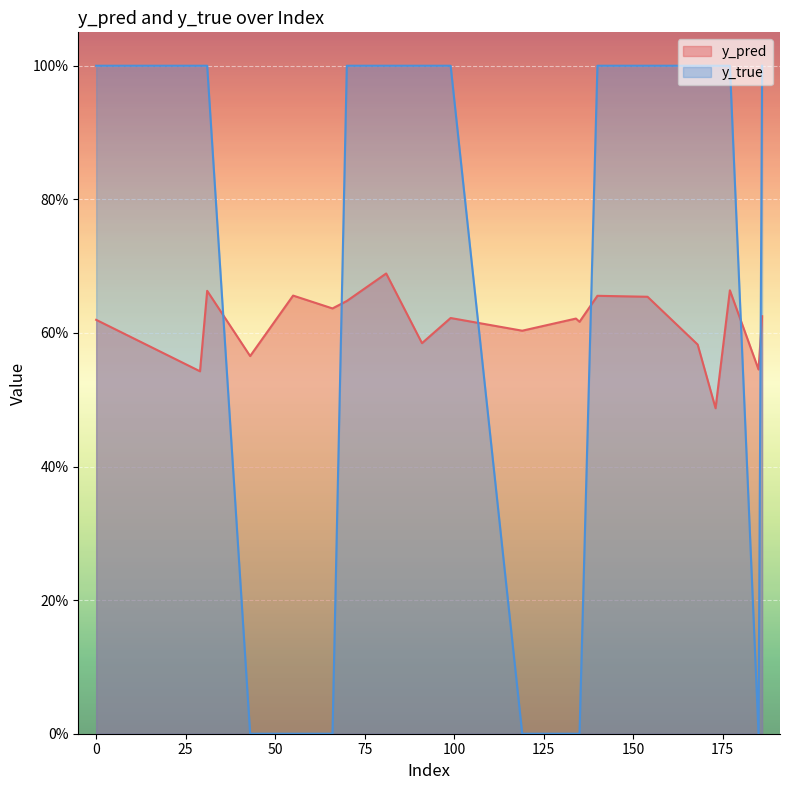

What is the difference between the maximum and minimum values in the y_true series?

1.0